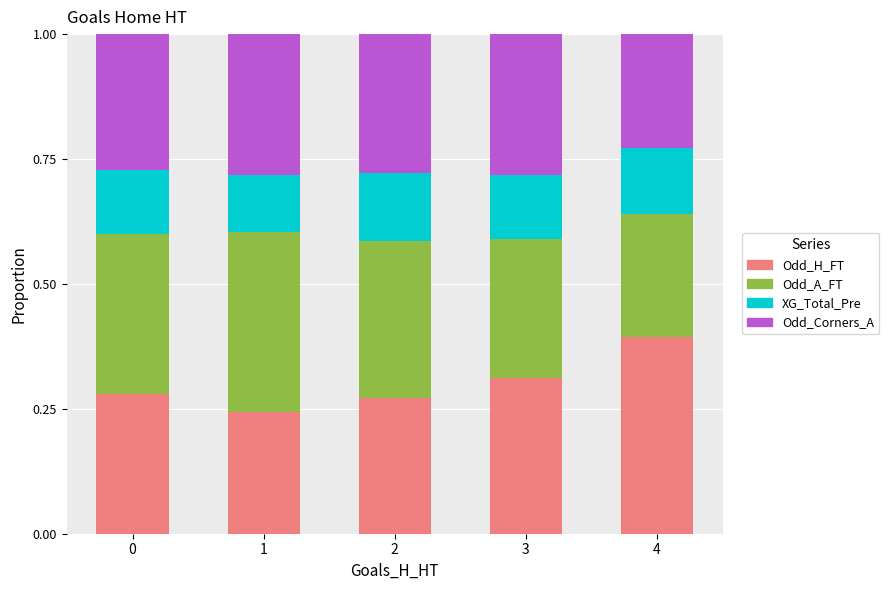

What is the total value across all series at 2?

1.0